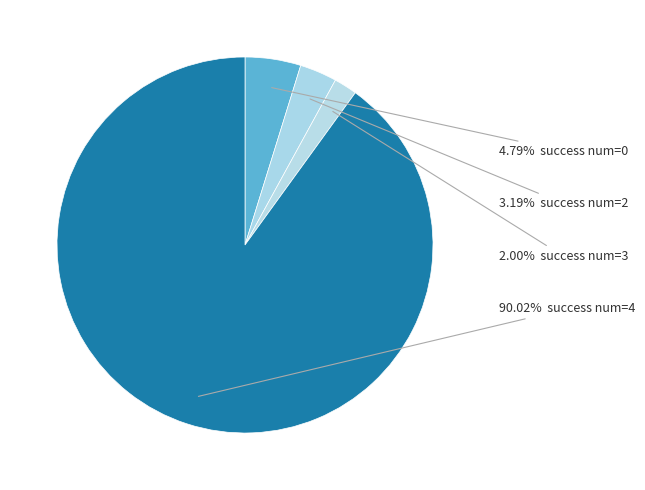

Count the number of slices in the pie.

4